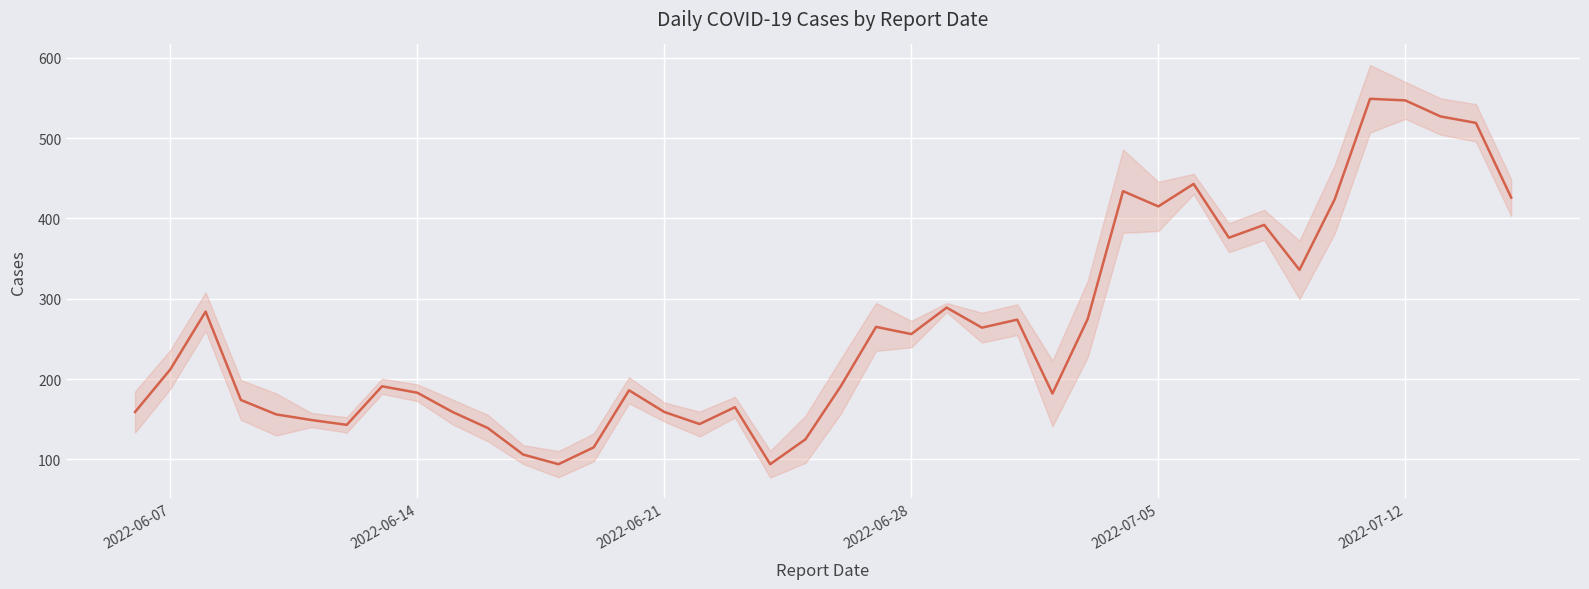

What is the sum of all values?

10521